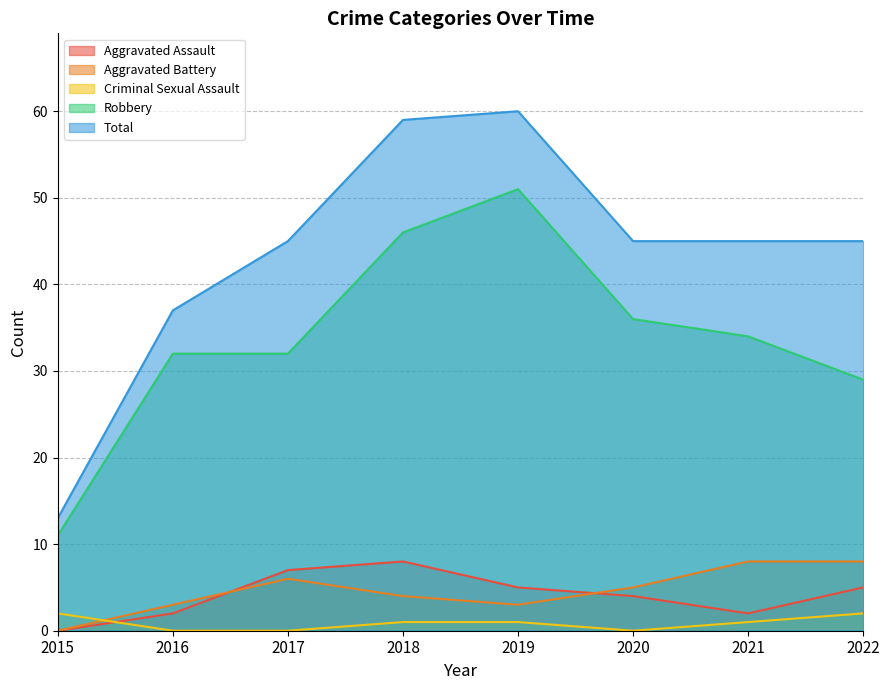

What is the highest value of the Aggravated Assault series?

8